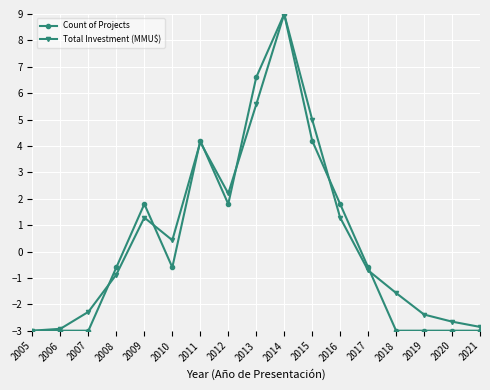

In Total Investment (MMU$), how many points are lower than both neighbors (excluding endpoints)?

2